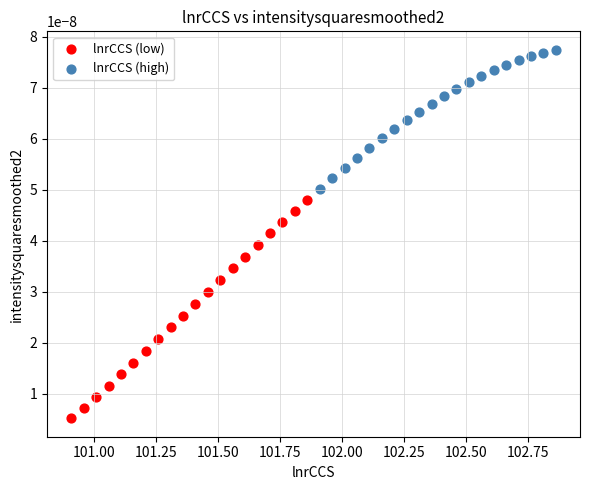

Which series has the largest Y range (max minus min)?

lnrCCS (low)